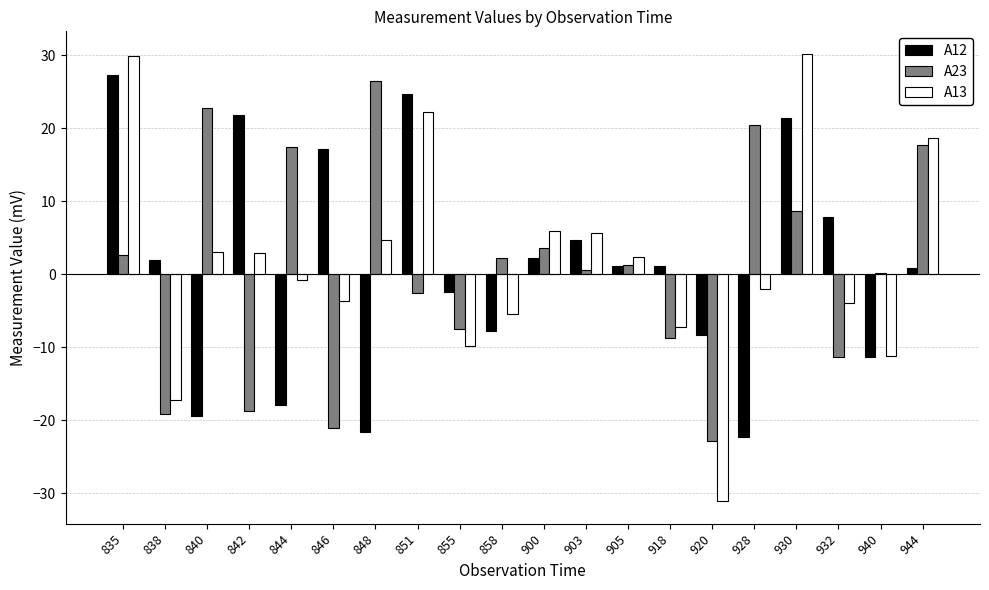

Is the value of A13 at 835 greater than the value of A12 at 918?

Yes